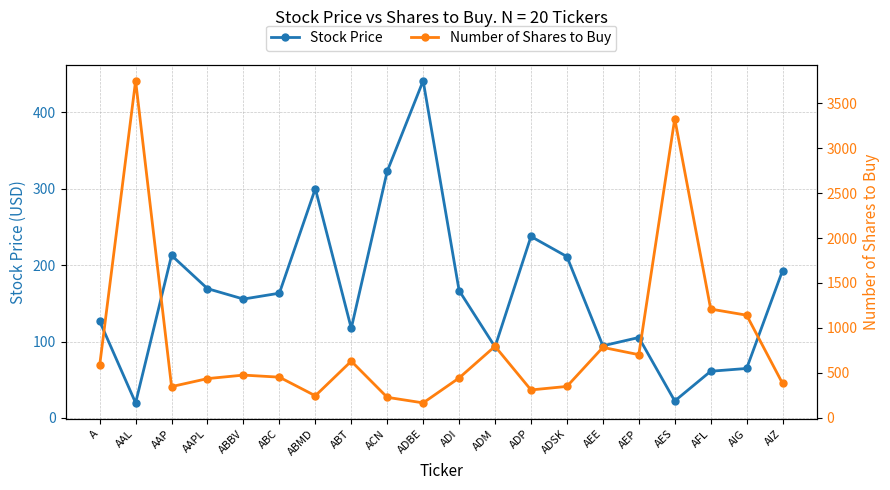

What is the difference between the Number of Shares to Buy values at ADM and ABC?

343.0